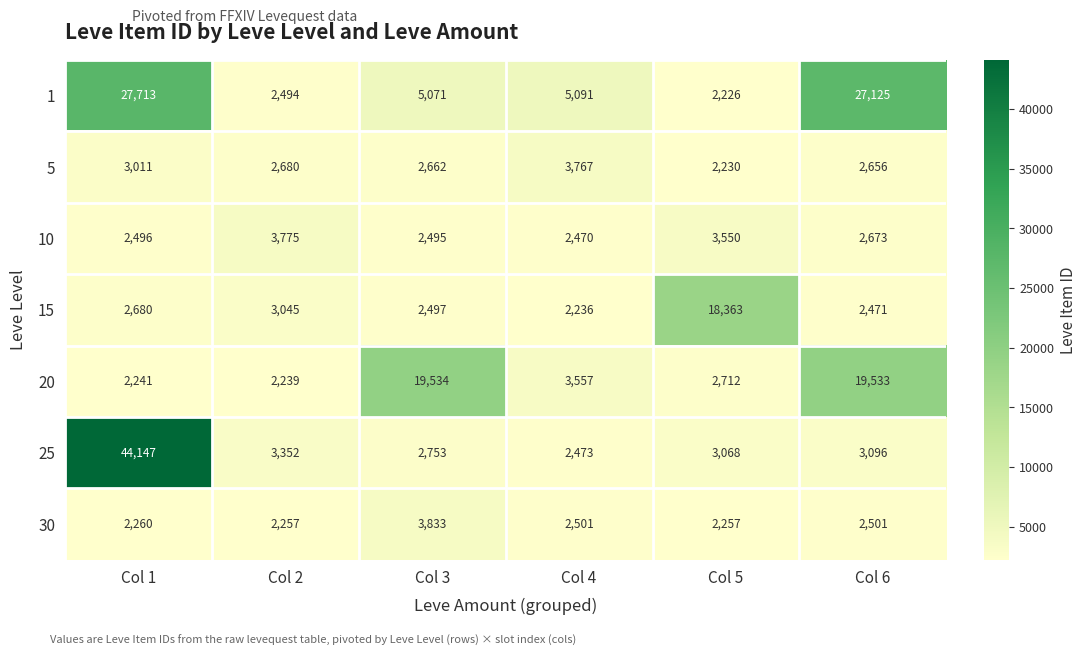

Count the number of categories in the chart.

6